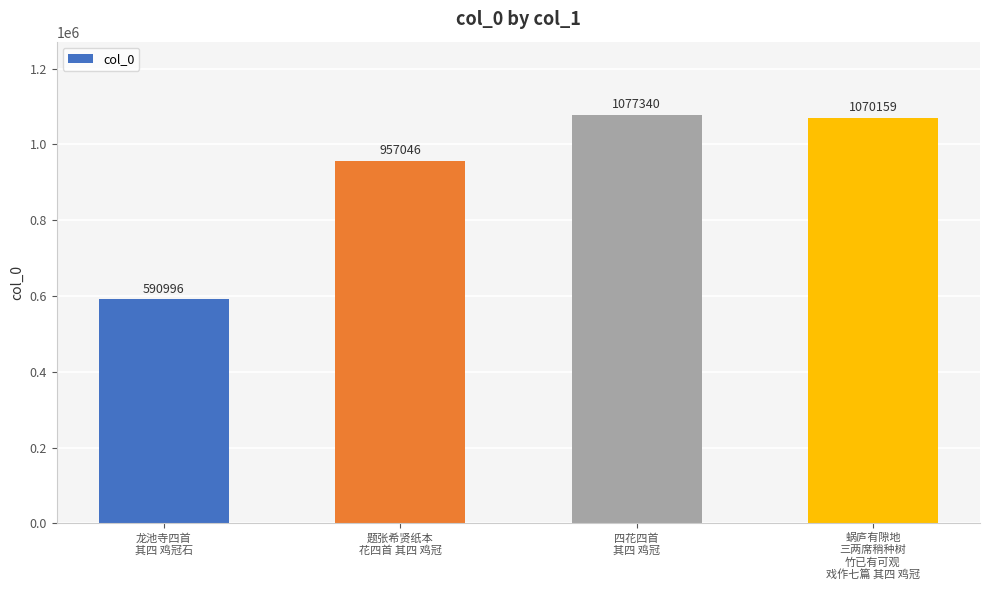

What is the average value?

923885